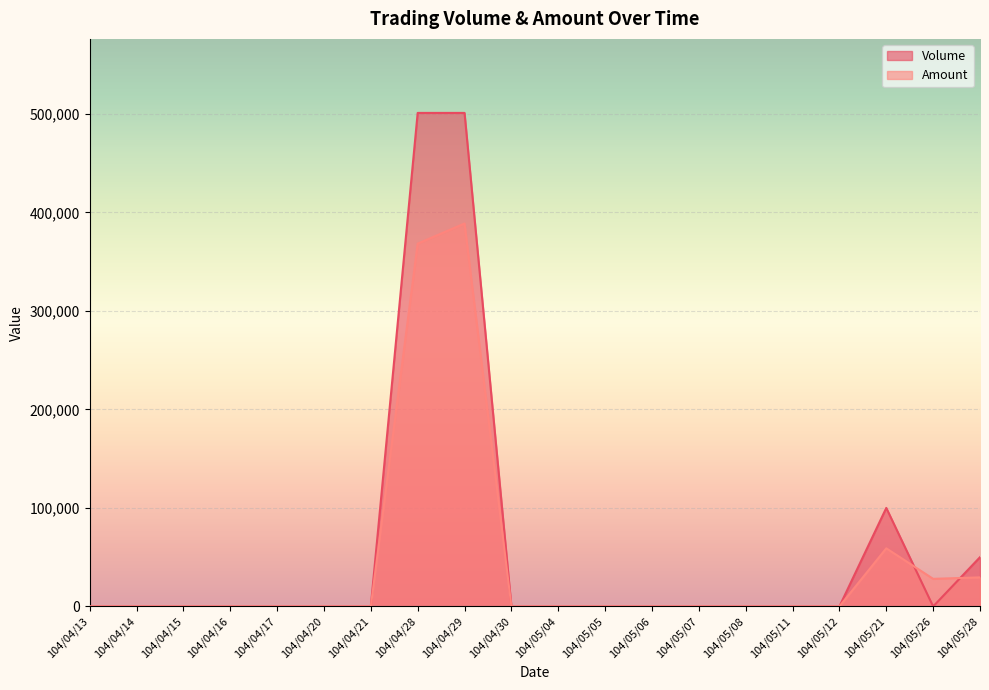

What is the label of the 4th point from the left?

104/04/16